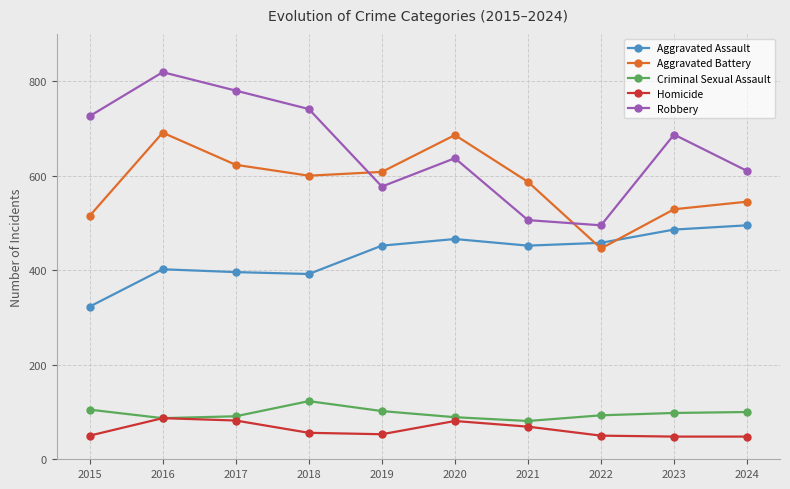

What is the average value of the Aggravated Battery series?

583